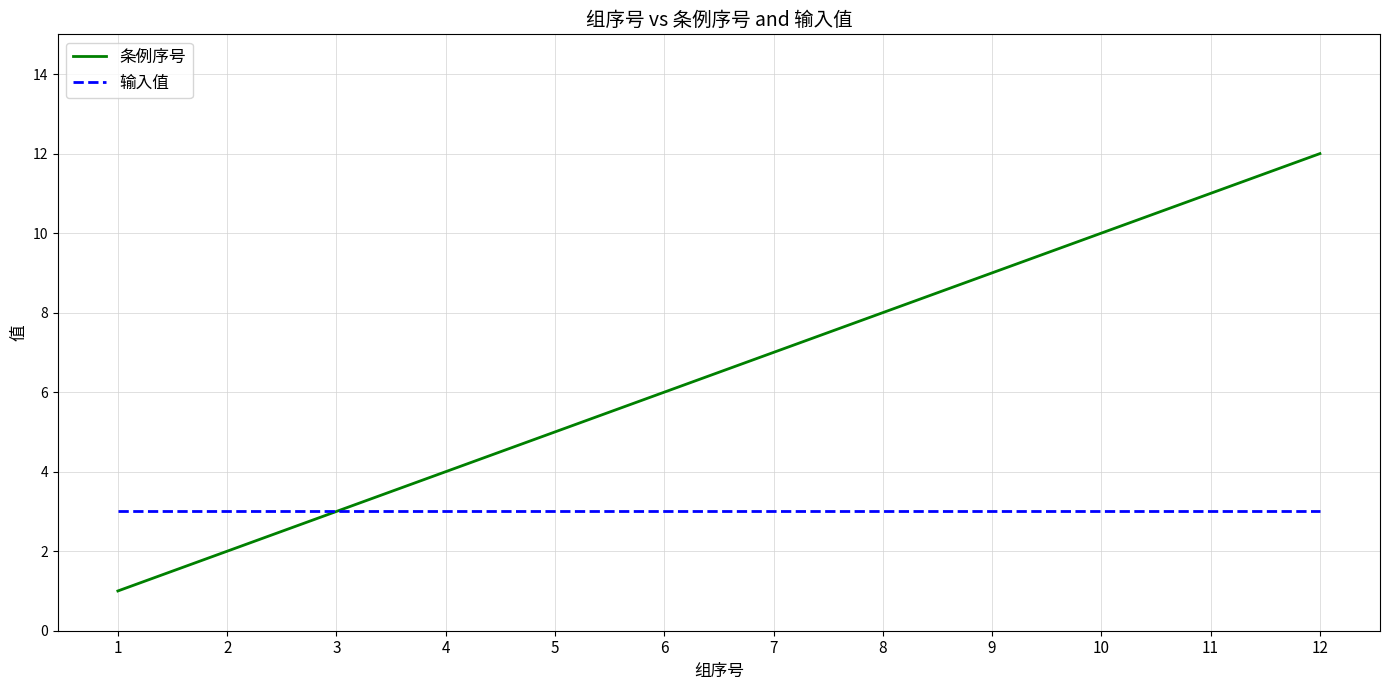

Reading left to right, extract all data points from this chart.

条例序号: 1	2	3	4	5	6	7	8	9	10	11	12
输入值: 3	3	3	3	3	3	3	3	3	3	3	3